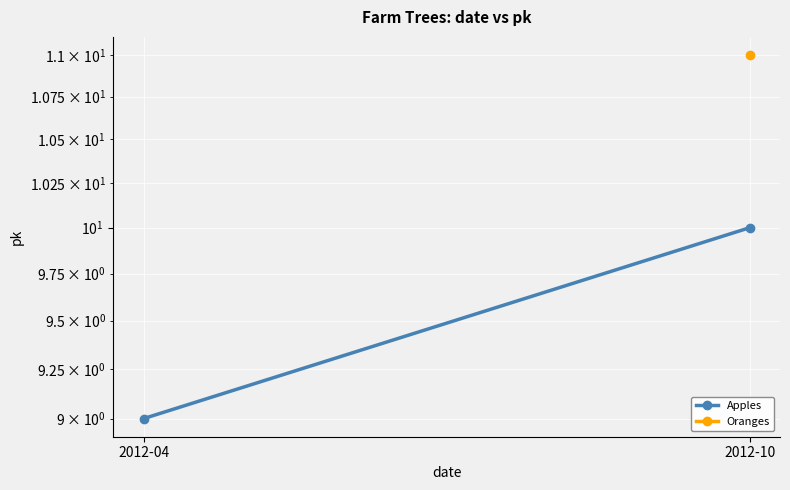

What is the ratio of the value at 2012-04 to the value at 2012-10?

0.9